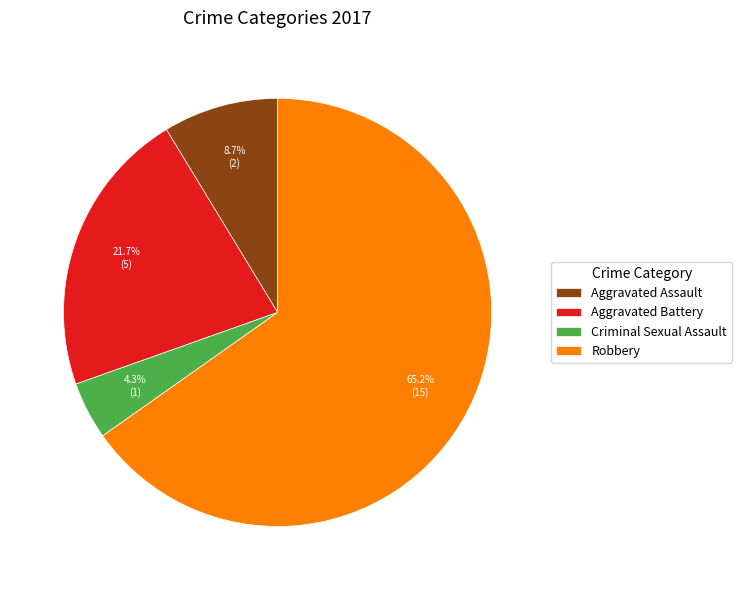

What is the largest slice in the pie chart?

Robbery